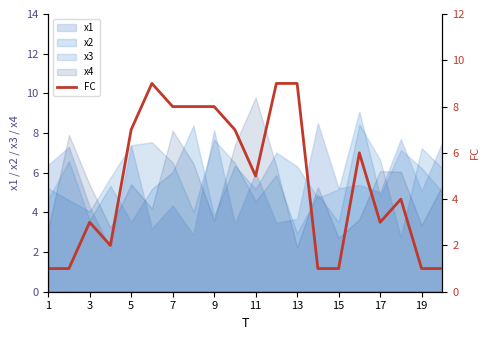

What is the maximum value for x3?

8.4